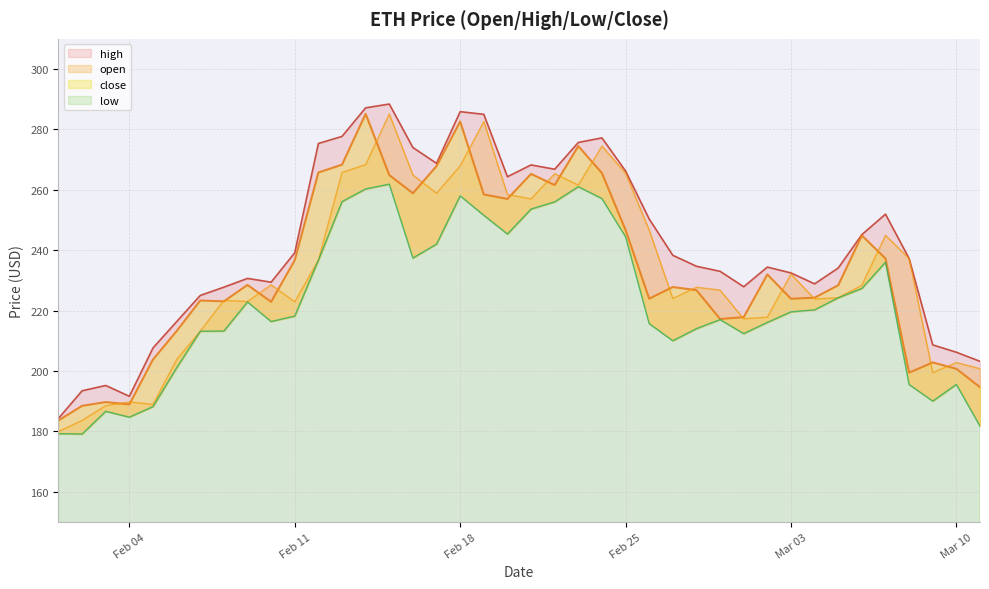

True or false: high and close cross at least once.

False